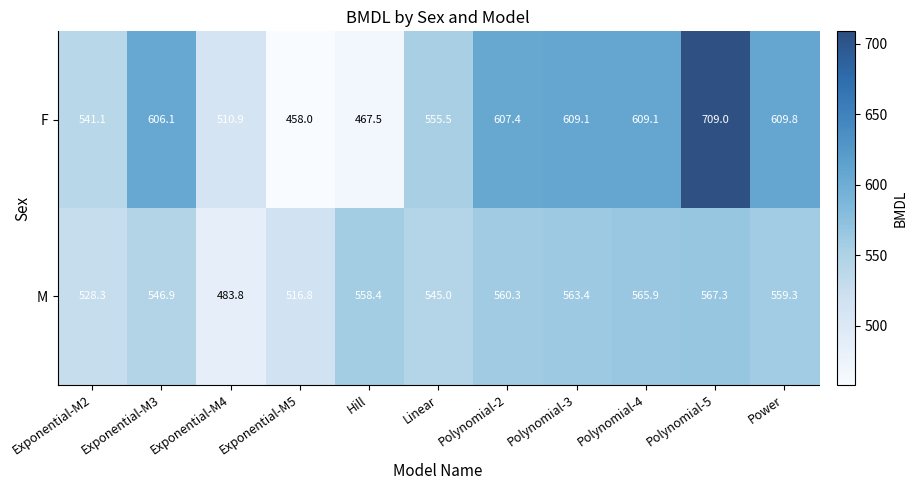

How many values in the M series exceed 558?

6